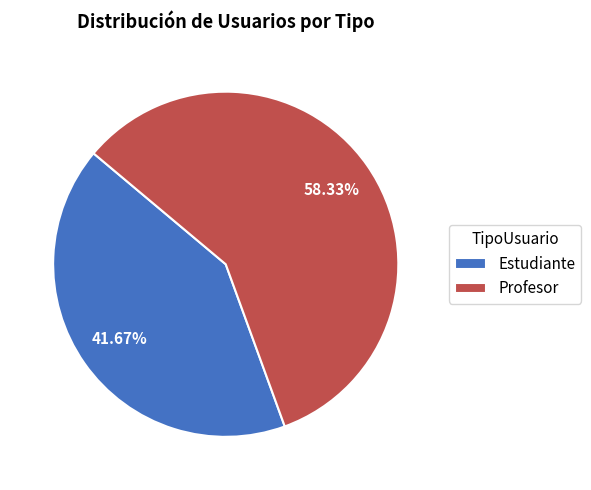

To the nearest percent, what is the difference between the largest and smallest slice percentages?

17%